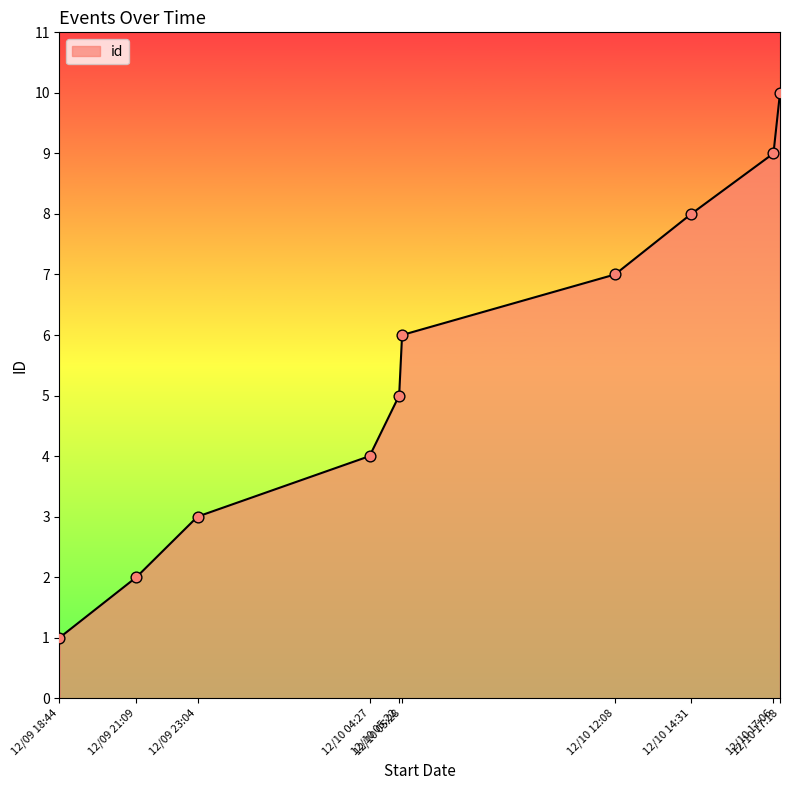

What is the difference between the maximum and minimum values?

9